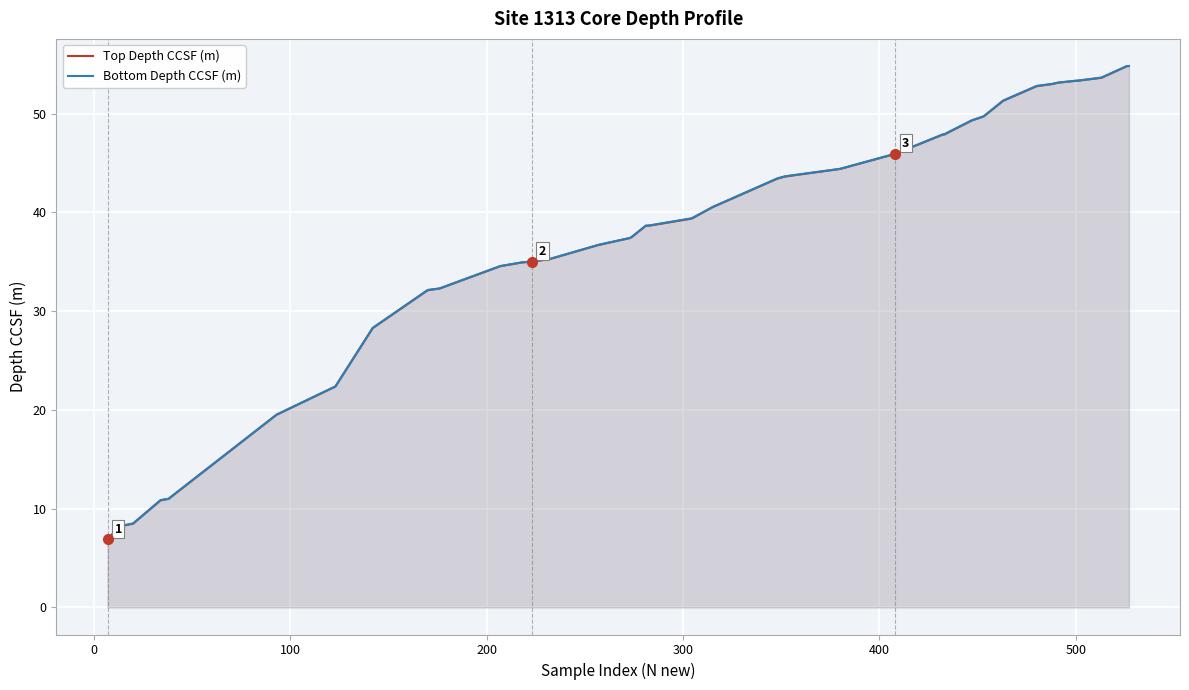

What is the average value of the Bottom Depth CCSF (m) series?

37.9